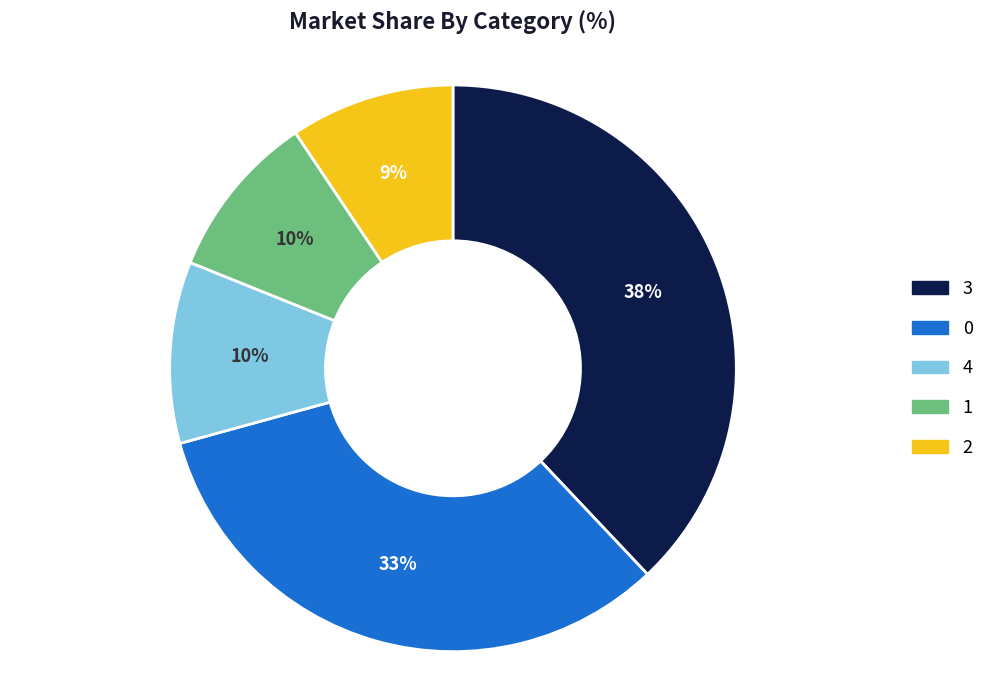

Do 3 and 2 together represent more than half of the pie?

No